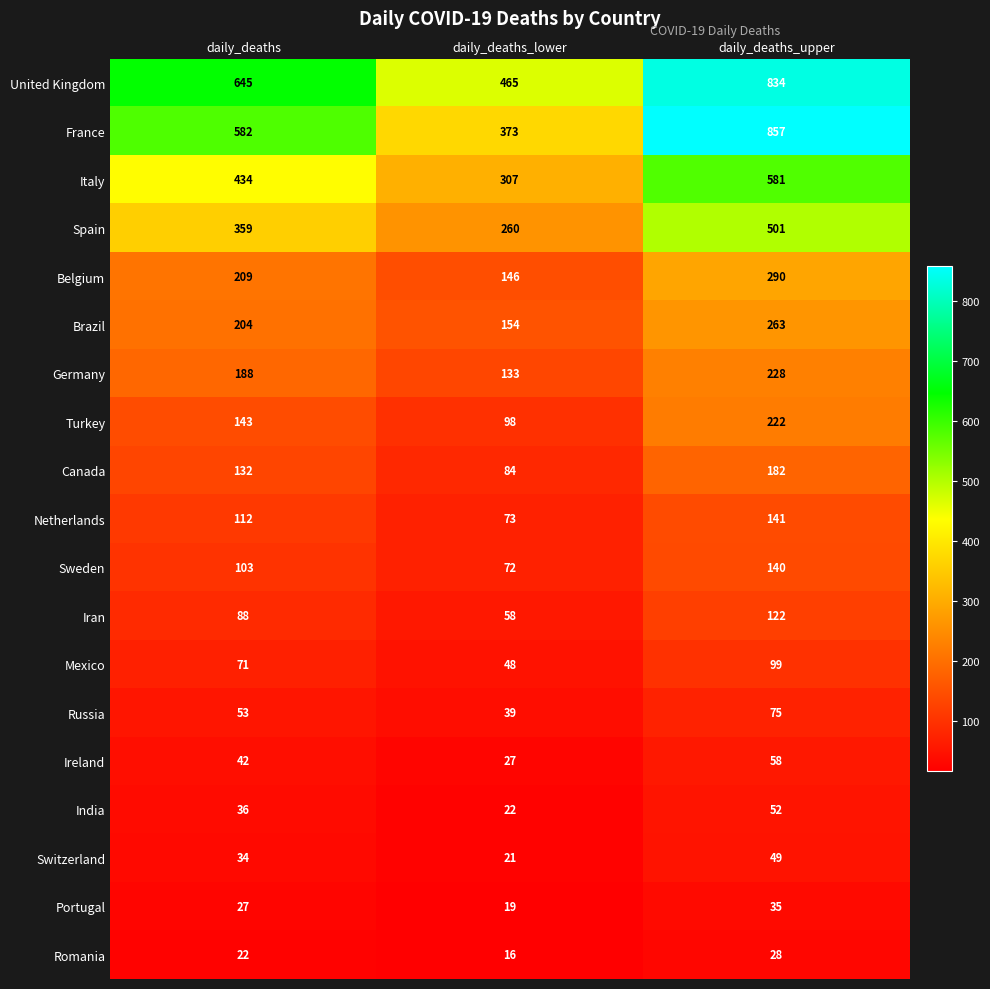

Which series has the widest spread of values?

France